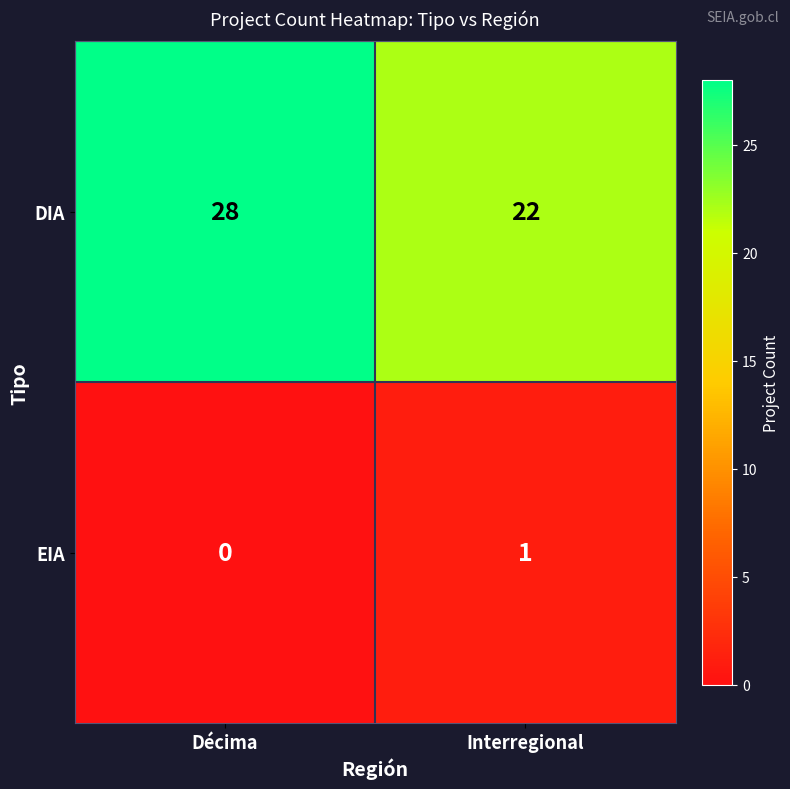

List the series in order of their peak value, highest first.

DIA, EIA